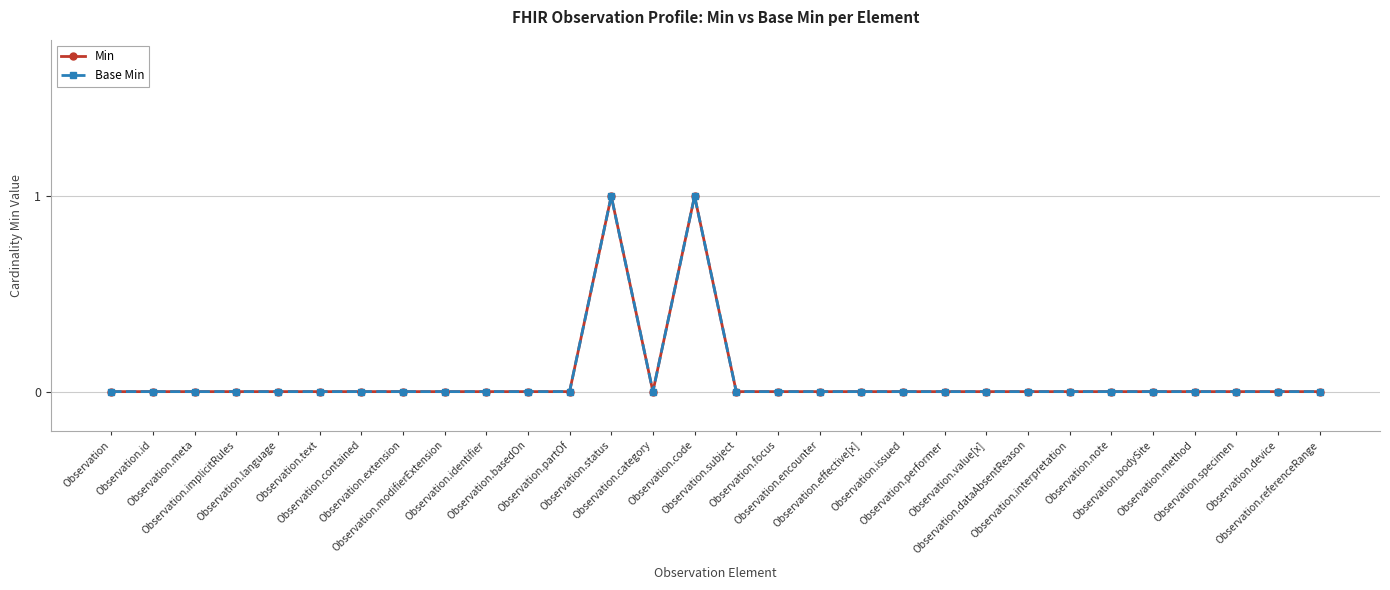

True or false: Base Min and Min intersect in this chart.

False